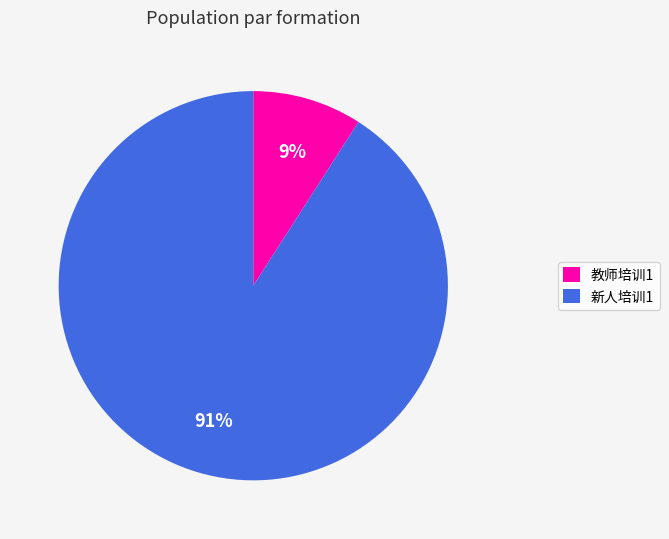

Between 新人培训1 and 教师培训1, which is larger?

新人培训1